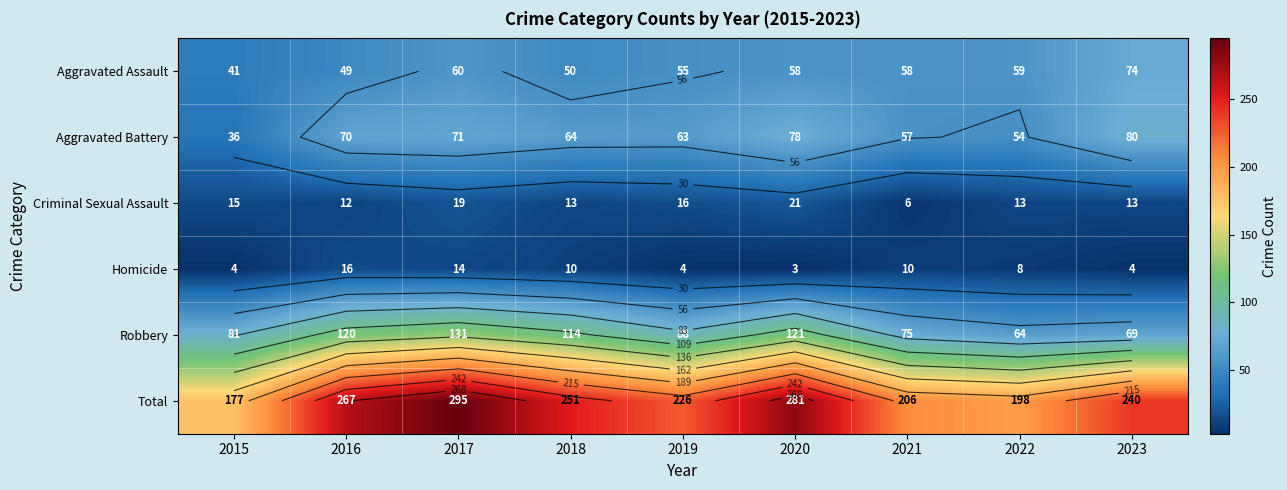

Is the value of Homicide at 2015 greater than the value of Criminal Sexual Assault at 2016?

No